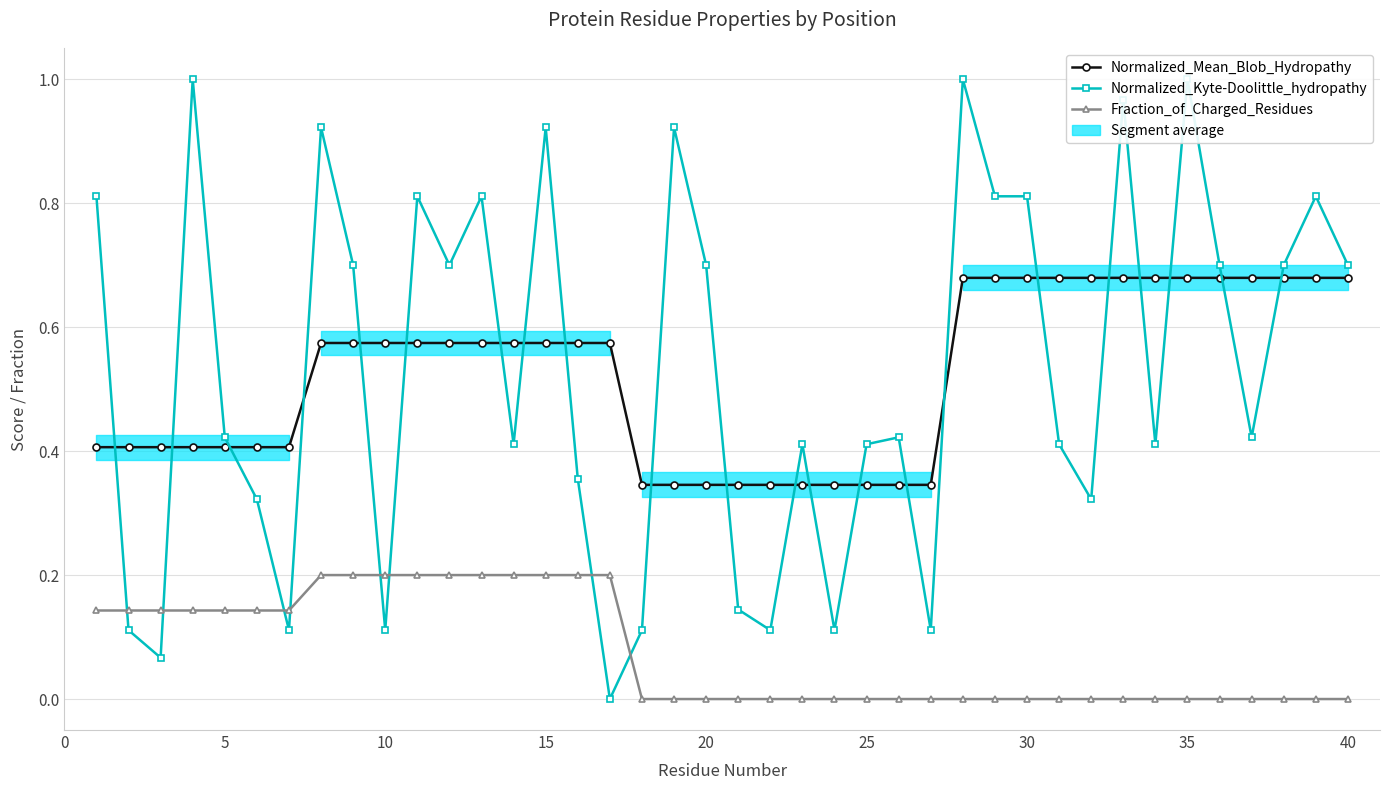

Reading left to right, what are all the values shown in this chart?

Normalized_Mean_Blob_Hydropathy: 0.4	0.4	0.4	0.4	0.4	0.4	0.4	0.6	0.6	0.6	0.6	0.6	0.6	0.6	0.6	0.6	0.6	0.3	0.3	0.3	0.3	0.3	0.3	0.3	0.3	0.3	0.3	0.7	0.7	0.7	0.7	0.7	0.7	0.7	0.7	0.7	0.7	0.7	0.7	0.7
Normalized_Kyte-Doolittle_hydropathy: 0.8	0.1	0.1	1.0	0.4	0.3	0.1	0.9	0.7	0.1	0.8	0.7	0.8	0.4	0.9	0.4	0.0	0.1	0.9	0.7	0.1	0.1	0.4	0.1	0.4	0.4	0.1	1.0	0.8	0.8	0.4	0.3	1.0	0.4	1.0	0.7	0.4	0.7	0.8	0.7
Fraction_of_Charged_Residues: 0.1	0.1	0.1	0.1	0.1	0.1	0.1	0.2	0.2	0.2	0.2	0.2	0.2	0.2	0.2	0.2	0.2	0.0	0.0	0.0	0.0	0.0	0.0	0.0	0.0	0.0	0.0	0.0	0.0	0.0	0.0	0.0	0.0	0.0	0.0	0.0	0.0	0.0	0.0	0.0